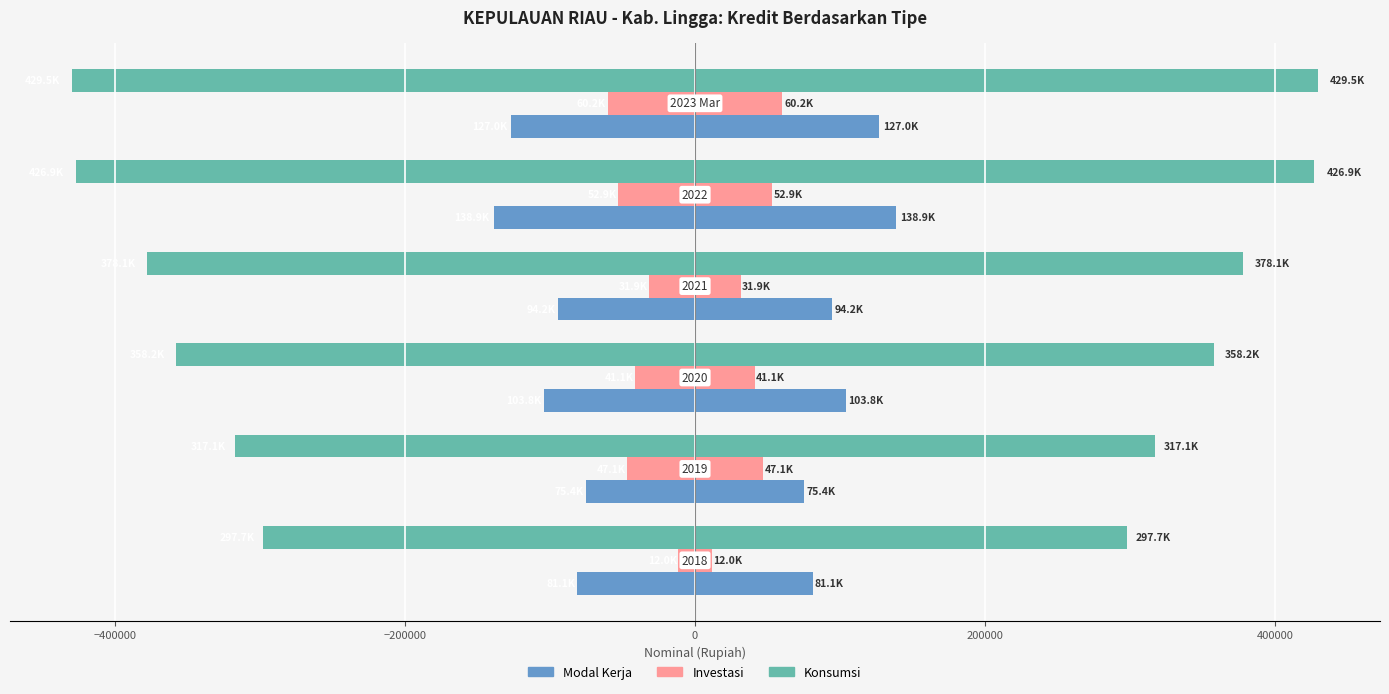

Are the bars horizontal?

Yes